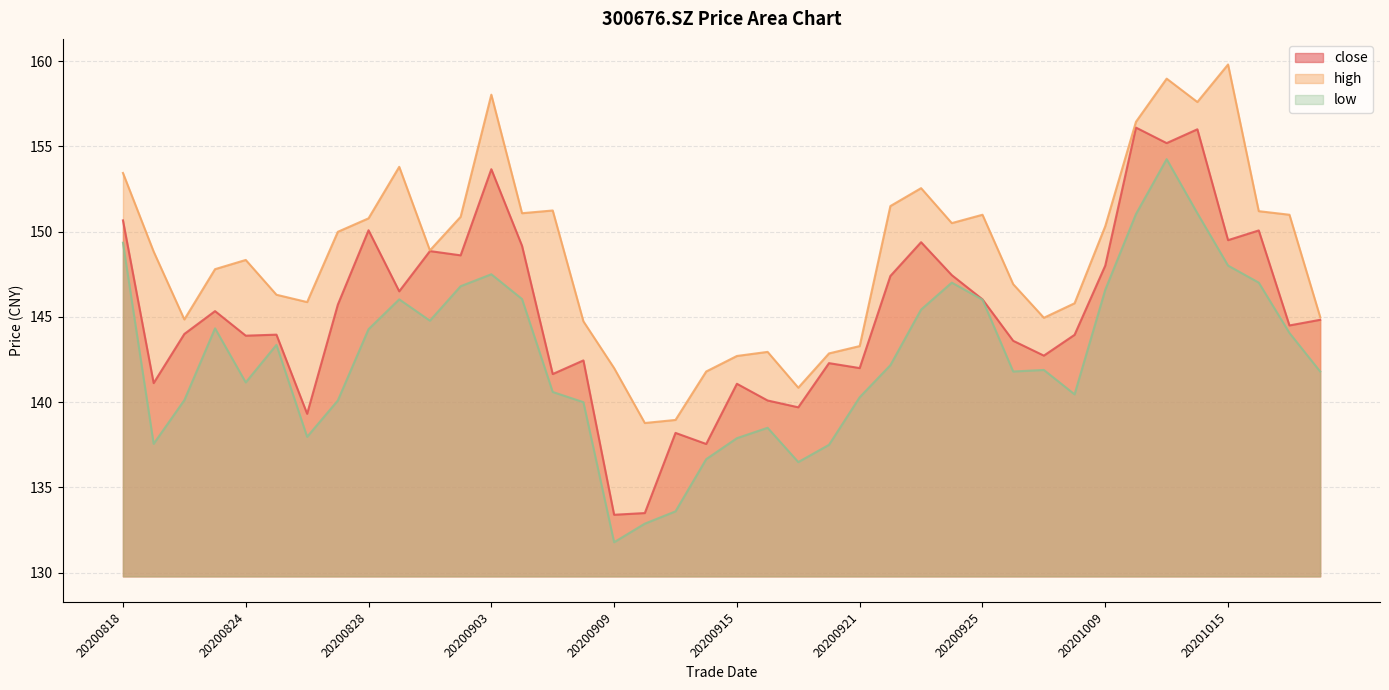

What is the lowest value of the low series?

131.8